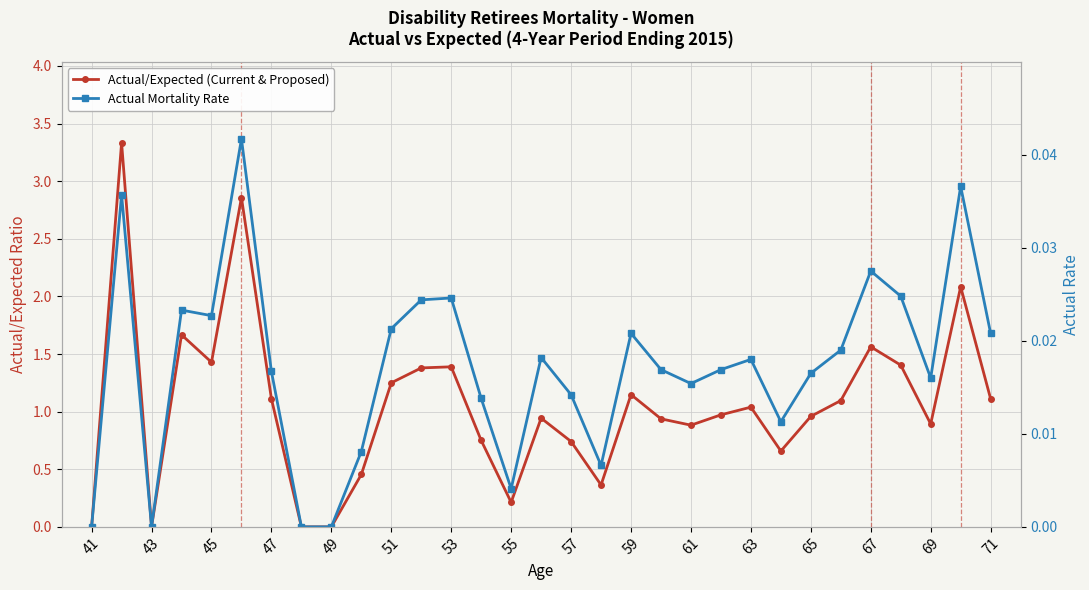

Which series has the widest spread of values?

Actual/Expected (Current & Proposed)